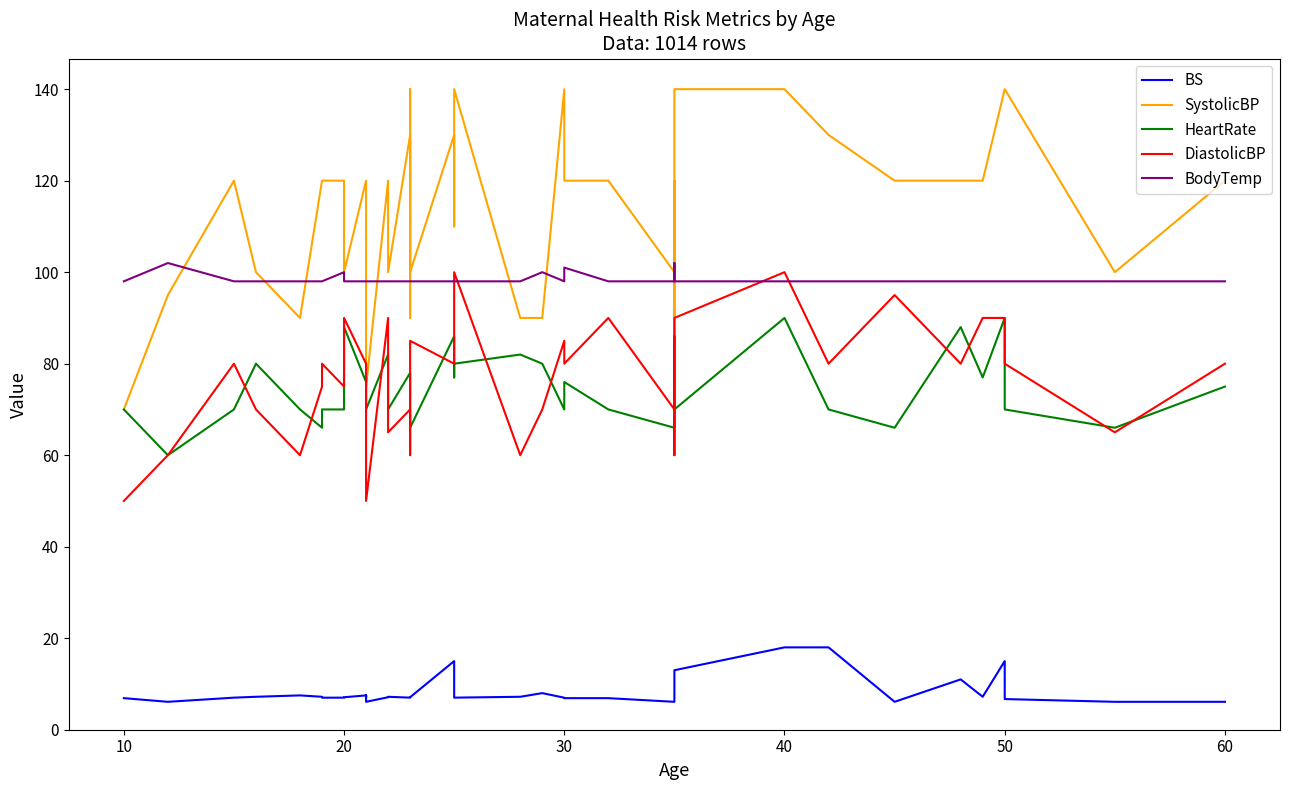

Reading left to right, transcribe all the data shown in this chart.

BS: 6.9	6.1	7.0	7.2	7.5	7.2	7.0	7.0	7.1	7.5	7.1	7.5	6.1	7.1	7.2	7.0	7.0	7.0	7.1	15.0	7.0	7.0	7.2	8.0	7.0	6.9	6.9	6.1	6.1	11.0	13.0	18.0	18.0	6.1	11.0	7.2	15.0	6.7	6.1	6.1
SystolicBP: 70.0	95.0	120.0	100.0	90.0	120.0	120.0	120.0	100.0	120.0	120.0	90.0	75.0	120.0	100.0	130.0	90.0	140.0	100.0	130.0	110.0	140.0	90.0	90.0	140.0	120.0	120.0	100.0	120.0	85.0	140.0	140.0	130.0	120.0	120.0	120.0	140.0	140.0	100.0	120.0
HeartRate: 70.0	60.0	70.0	80.0	70.0	66.0	70.0	70.0	88.0	76.0	77.0	76.0	70.0	82.0	70.0	78.0	76.0	70.0	66.0	86.0	77.0	80.0	82.0	80.0	70.0	76.0	70.0	66.0	76.0	86.0	70.0	90.0	70.0	66.0	88.0	77.0	90.0	70.0	66.0	75.0
DiastolicBP: 50.0	60.0	80.0	70.0	60.0	75.0	80.0	75.0	90.0	80.0	80.0	65.0	50.0	90.0	65.0	70.0	60.0	80.0	85.0	80.0	89.0	100.0	60.0	70.0	85.0	80.0	90.0	70.0	60.0	60.0	90.0	100.0	80.0	95.0	80.0	90.0	90.0	80.0	65.0	80.0
BodyTemp: 98.0	102.0	98.0	98.0	98.0	98.0	98.0	100.0	98.0	98.0	98.0	98.0	98.0	98.0	98.0	98.0	98.0	98.0	98.0	98.0	98.0	98.0	98.0	100.0	98.0	101.0	98.0	98.0	98.0	102.0	98.0	98.0	98.0	98.0	98.0	98.0	98.0	98.0	98.0	98.0